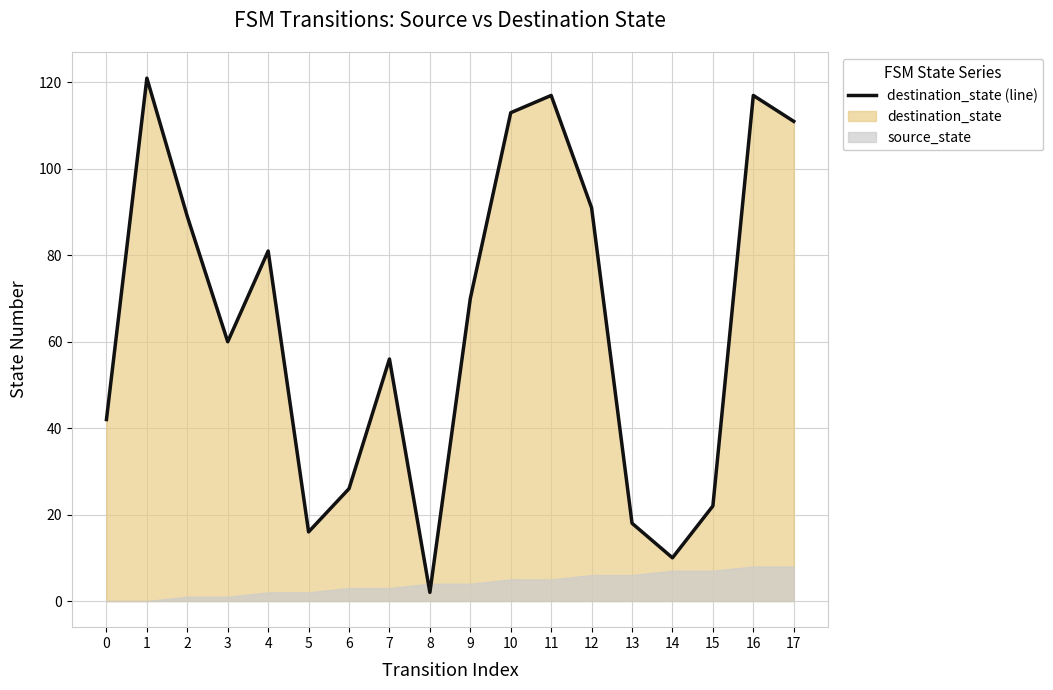

List the labels in order of value, largest first.

1, 11, 16, 10, 17, 12, 2, 4, 9, 3, 7, 0, 6, 15, 13, 5, 14, 8